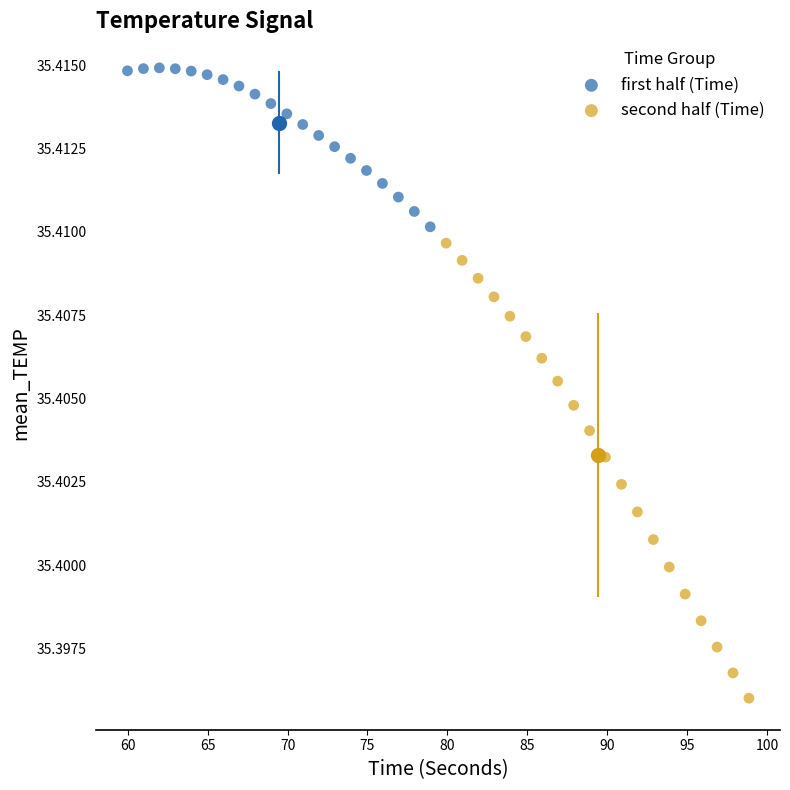

What are all the series names shown in the legend?

first half (Time), second half (Time)